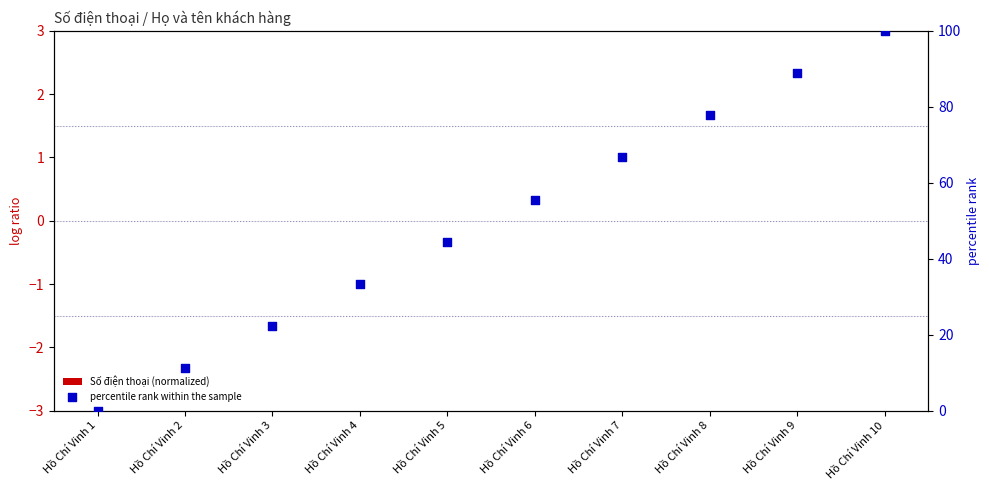

What are all the series names shown in the legend?

Số điện thoại (normalized), percentile rank within the sample